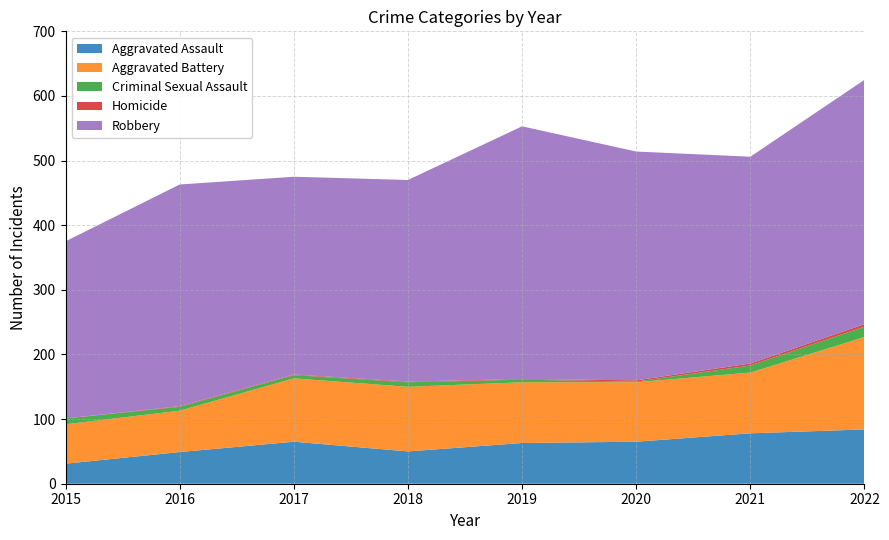

Reading left to right, transcribe all the data shown in this chart.

Aggravated Assault: 2015=31	2016=49	2017=65	2018=50	2019=63	2020=65	2021=78	2022=84
Aggravated Battery: 2015=61	2016=64	2017=98	2018=100	2019=94	2020=92	2021=94	2022=143
Criminal Sexual Assault: 2015=9	2016=6	2017=5	2018=7	2019=4	2020=1	2021=11	2022=16
Homicide: 2015=0	2016=1	2017=1	2018=1	2019=1	2020=2	2021=3	2022=4
Robbery: 2015=274	2016=343	2017=306	2018=312	2019=391	2020=354	2021=320	2022=378